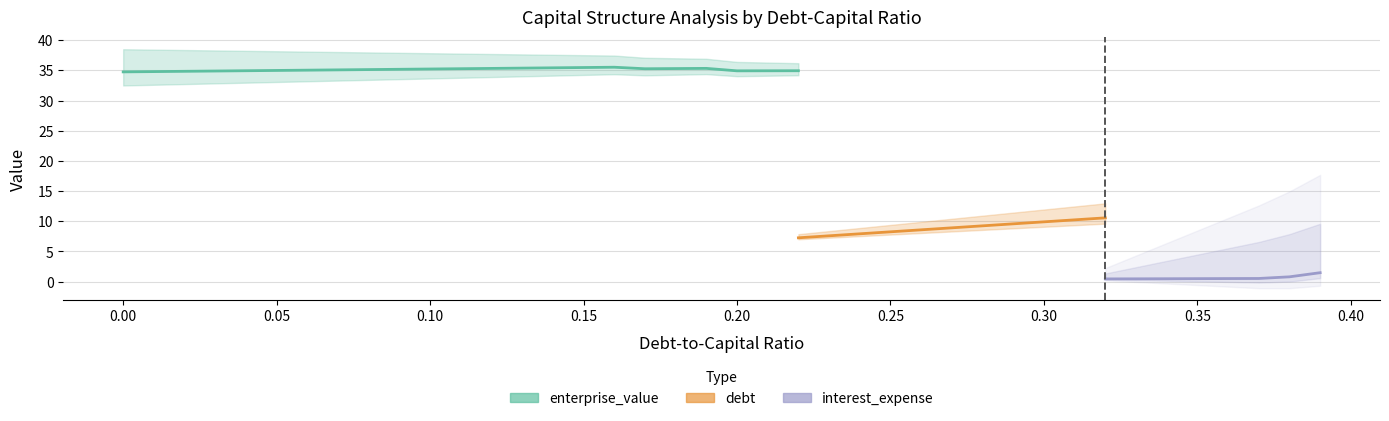

What is the difference between the highest and lowest values at 0.03?

34.9